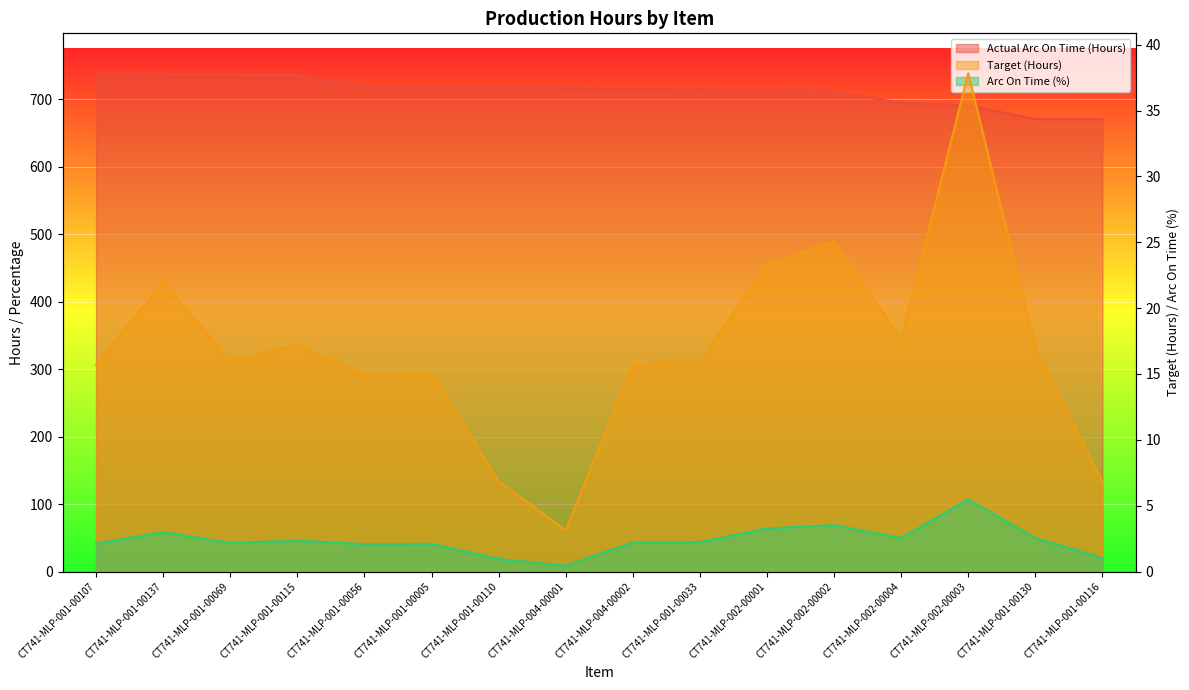

Reading left to right, extract all data points from this chart.

Target (Hours): CT741-MLP-001-00107=15.7	CT741-MLP-001-00137=22.0	CT741-MLP-001-00069=16.0	CT741-MLP-001-00115=17.2	CT741-MLP-001-00056=14.9	CT741-MLP-001-00005=15.1	CT741-MLP-001-00110=6.8	CT741-MLP-004-00001=3.1	CT741-MLP-004-00002=15.7	CT741-MLP-001-00033=15.9	CT741-MLP-002-00001=23.3	CT741-MLP-002-00002=25.1	CT741-MLP-002-00004=17.7	CT741-MLP-002-00003=37.8	CT741-MLP-001-00130=17.0	CT741-MLP-001-00116=6.8
Actual Arc On Time (Hours): CT741-MLP-001-00107=738.7	CT741-MLP-001-00137=737.7	CT741-MLP-001-00069=736.2	CT741-MLP-001-00115=735.9	CT741-MLP-001-00056=719.5	CT741-MLP-001-00005=719.4	CT741-MLP-001-00110=719.2	CT741-MLP-004-00001=718.5	CT741-MLP-004-00002=714.2	CT741-MLP-001-00033=714.0	CT741-MLP-002-00001=713.1	CT741-MLP-002-00002=711.3	CT741-MLP-002-00004=694.8	CT741-MLP-002-00003=690.8	CT741-MLP-001-00130=670.7	CT741-MLP-001-00116=670.6
Arc On Time (%): CT741-MLP-001-00107=2.1	CT741-MLP-001-00137=3.0	CT741-MLP-001-00069=2.2	CT741-MLP-001-00115=2.3	CT741-MLP-001-00056=2.1	CT741-MLP-001-00005=2.1	CT741-MLP-001-00110=0.9	CT741-MLP-004-00001=0.4	CT741-MLP-004-00002=2.2	CT741-MLP-001-00033=2.2	CT741-MLP-002-00001=3.3	CT741-MLP-002-00002=3.5	CT741-MLP-002-00004=2.5	CT741-MLP-002-00003=5.5	CT741-MLP-001-00130=2.5	CT741-MLP-001-00116=1.0